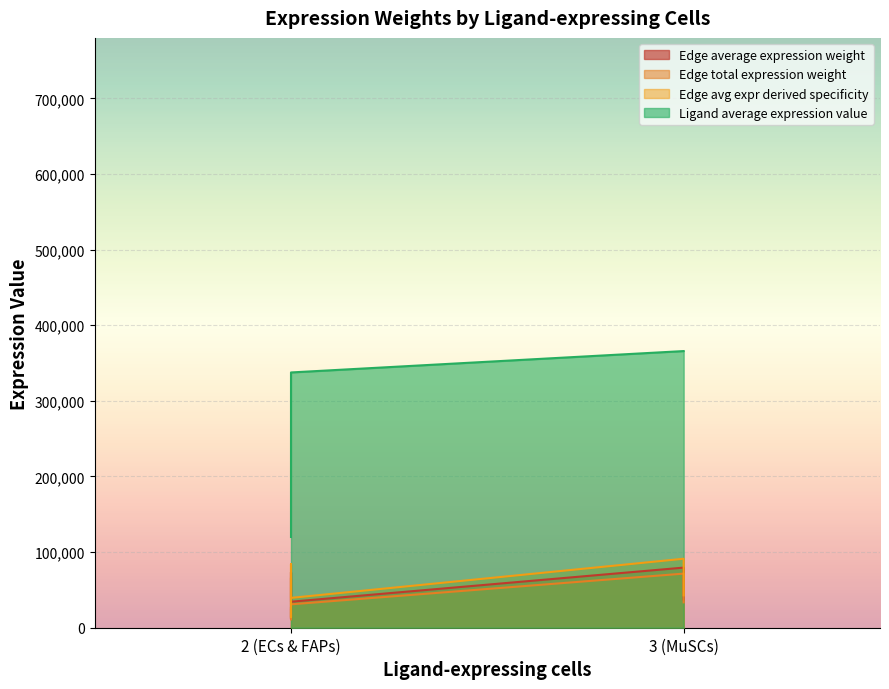

Which series has the largest total across all categories?

Ligand average expression value